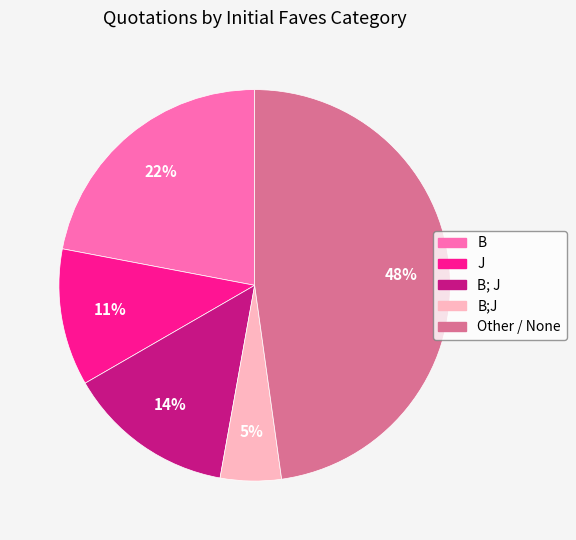

Does any single category account for the majority?

No